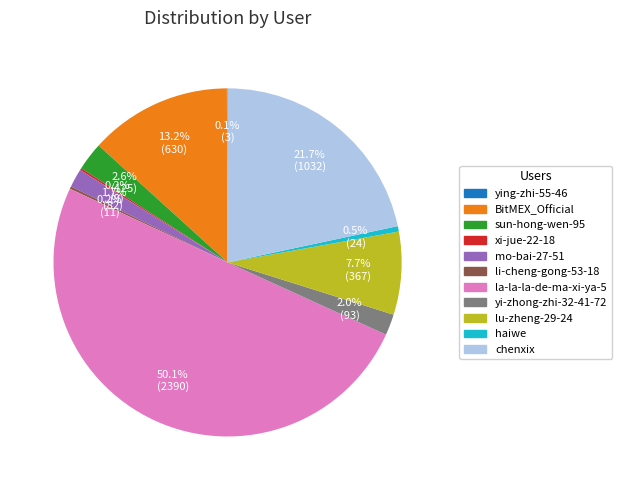

To the nearest percent, what portion does la-la-la-de-ma-xi-ya-5 represent?

50%